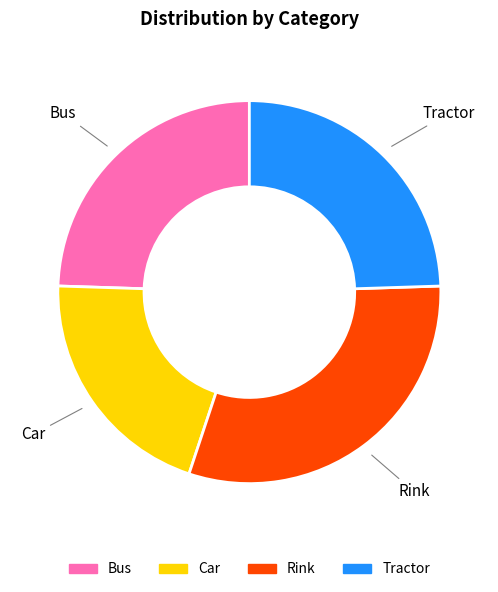

What is the largest slice in the pie chart?

Rink